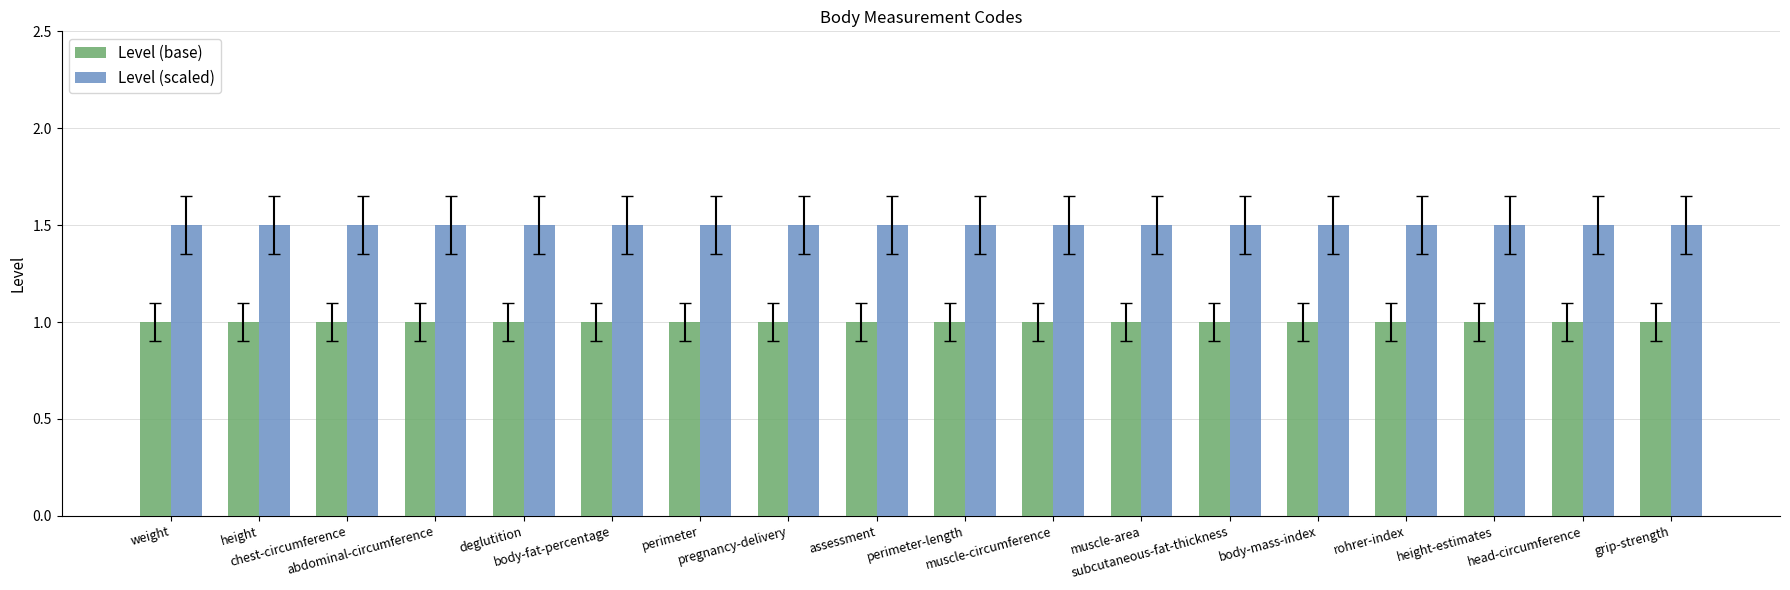

Which series has the largest total across all categories?

Level (scaled)